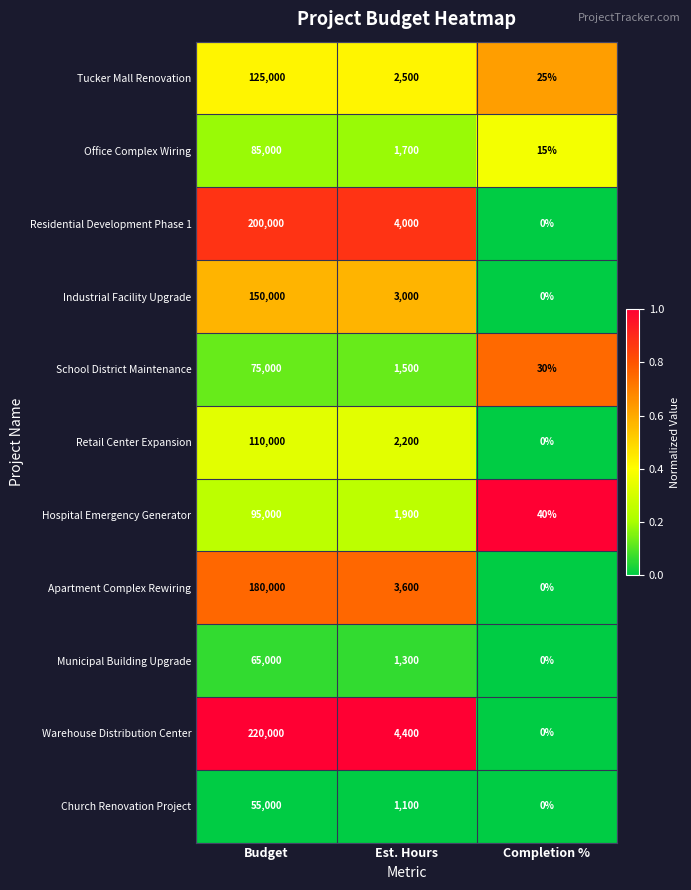

Which series has the largest total across all categories?

Warehouse Distribution Center